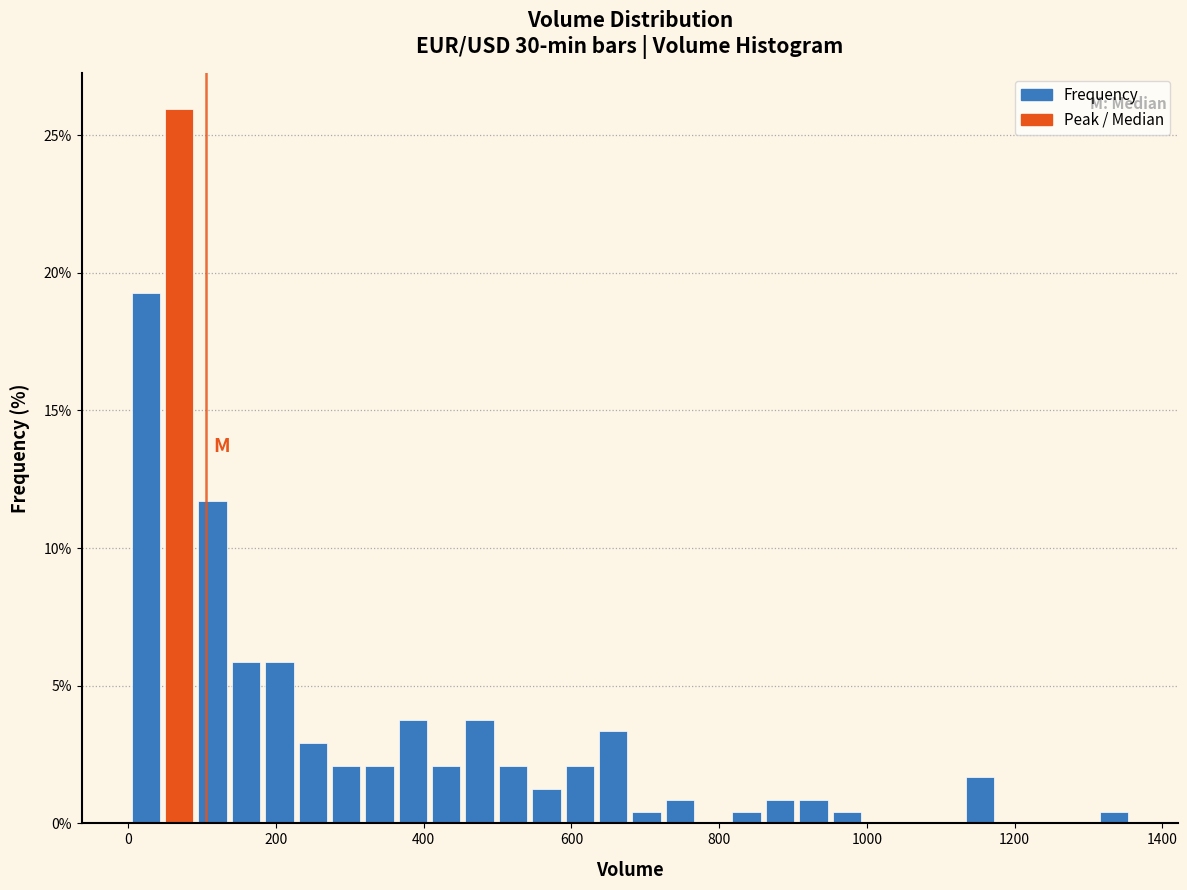

Read against the x-axis, roughly where is the centre of the tallest bar?

60